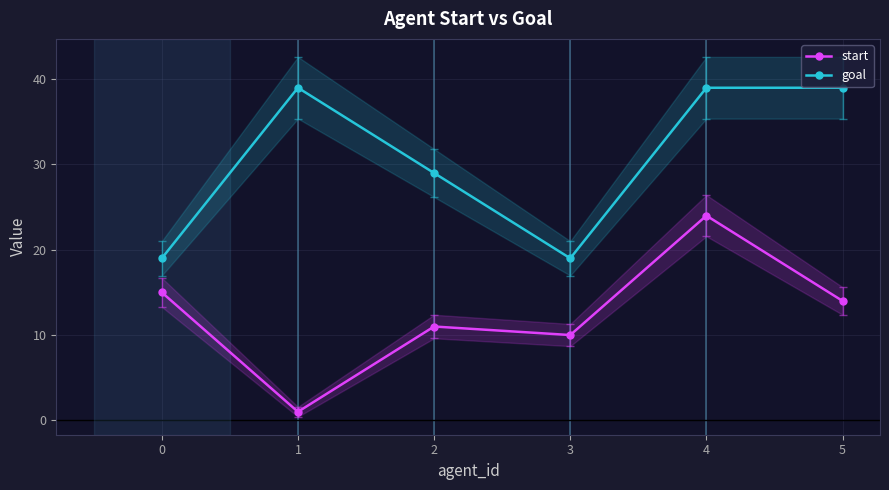

At how many categories does at least one series exceed 32?

3